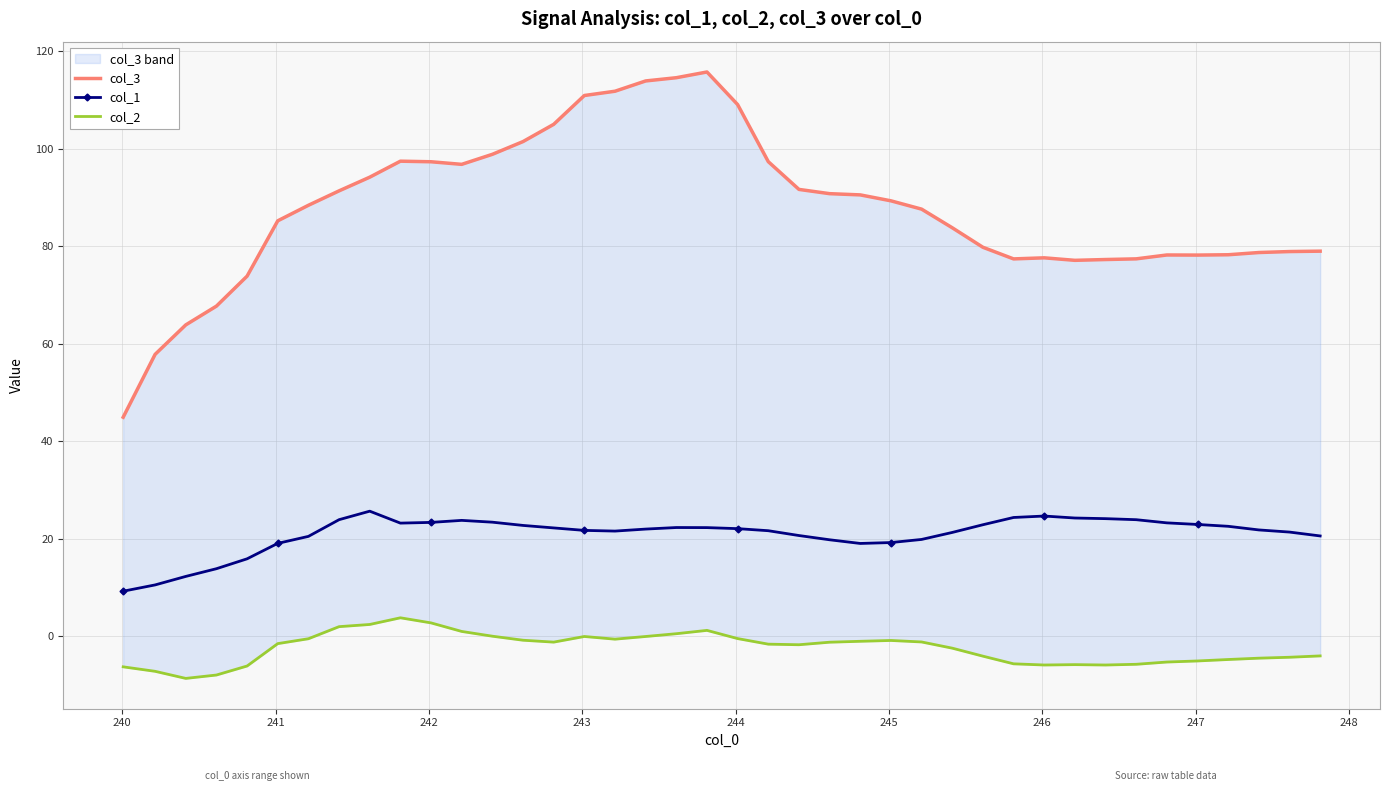

What is the minimum value for col_1?

9.2